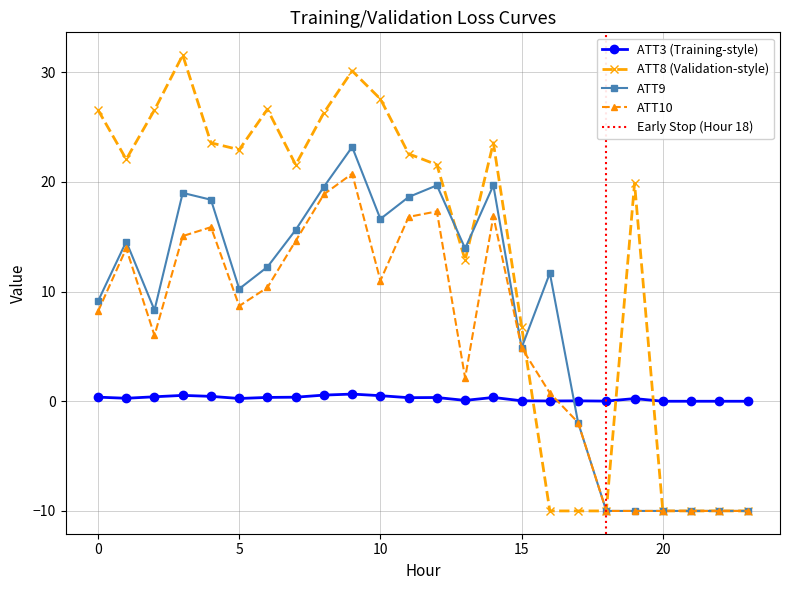

Rank the categories by ATT10 value from highest to lowest.

9, 8, 12, 14, 11, 4, 3, 7, 1, 10, 6, 5, 0, 2, 15, 13, 16, 17, 18, 19, 20, 21, 22, 23